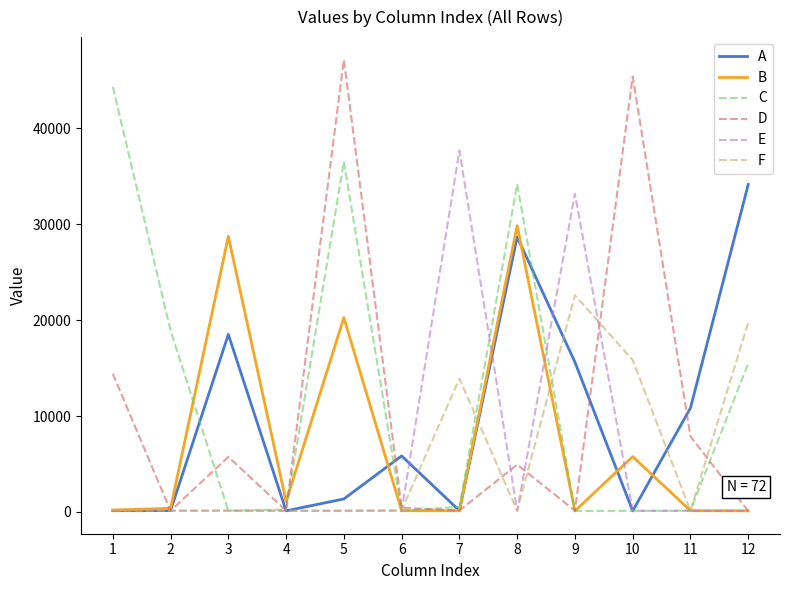

What is the difference between the maximum and minimum values in the F series?

22483